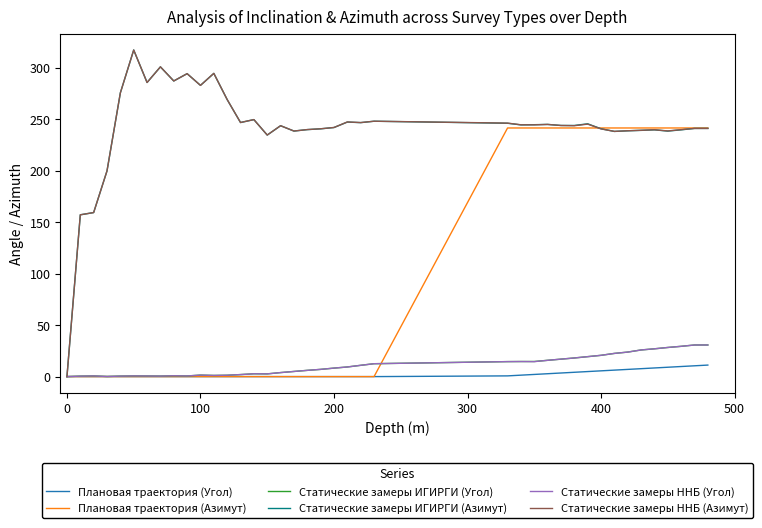

What is the highest value of the Статические замеры ИГИРГИ (Угол) series?

30.7